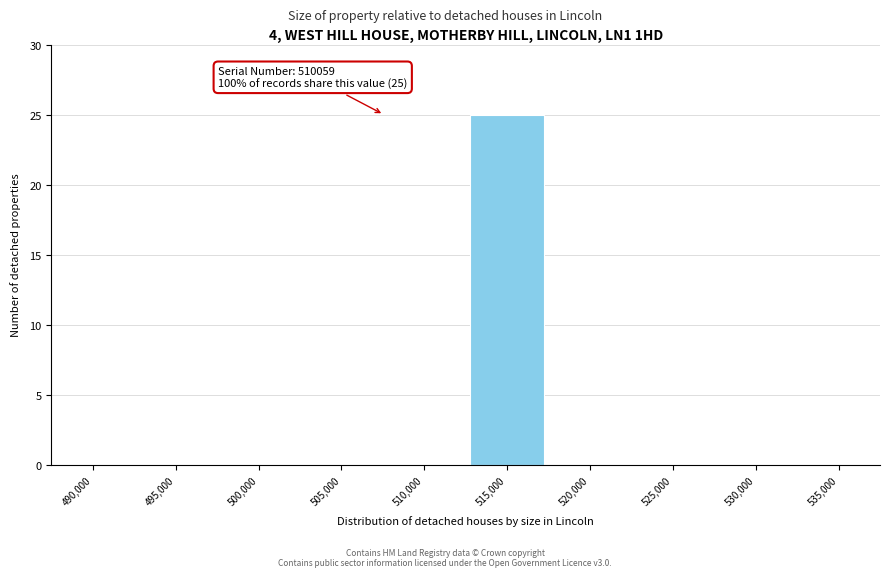

Reading left to right, what are all the values shown in this chart?

490,000=0	495,000=0	500,000=0	505,000=0	510,000=0	515,000=25	520,000=0	525,000=0	530,000=0	535,000=0